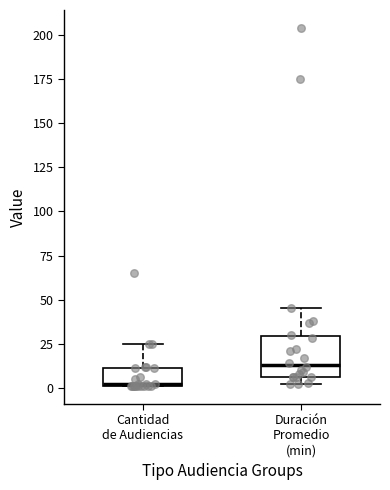

Which box has the highest median line?

Duración Promedio (min)